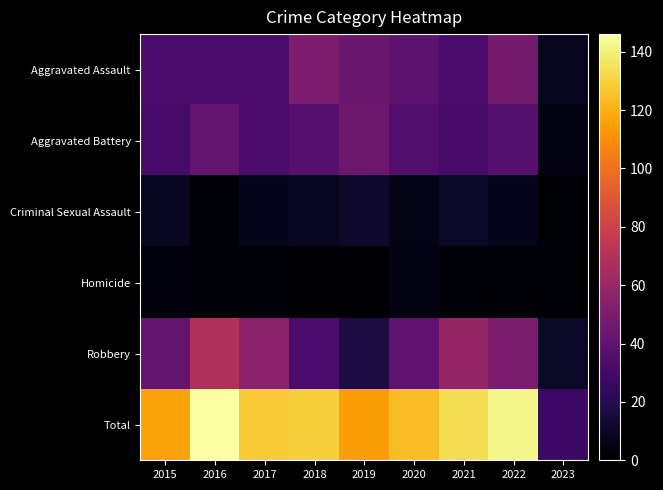

At which category is the sum across all series the highest?

2016